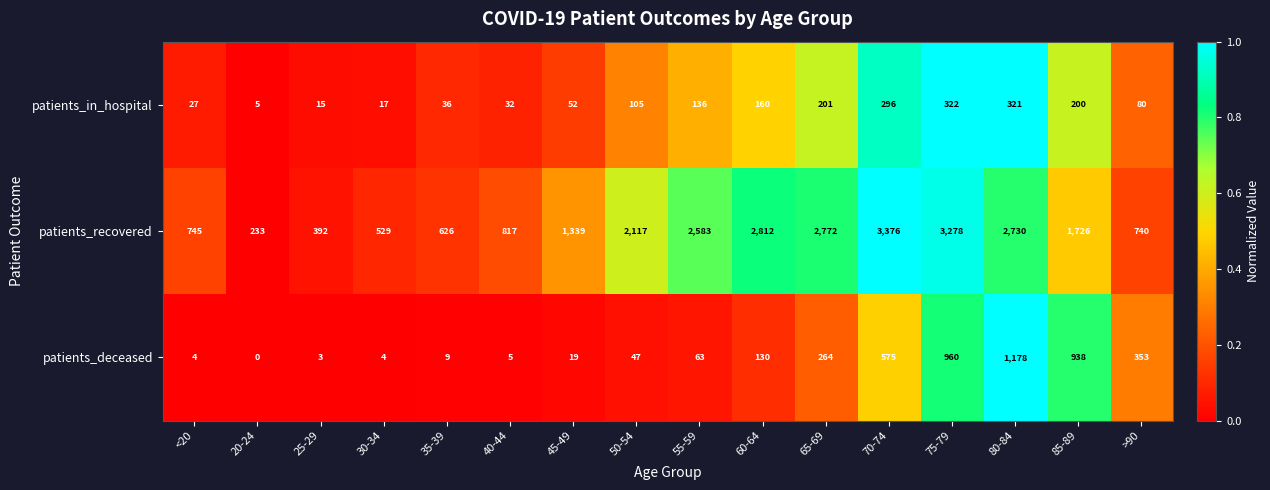

What is the sum of the patients_in_hospital values at 65-69 and 80-84?

522